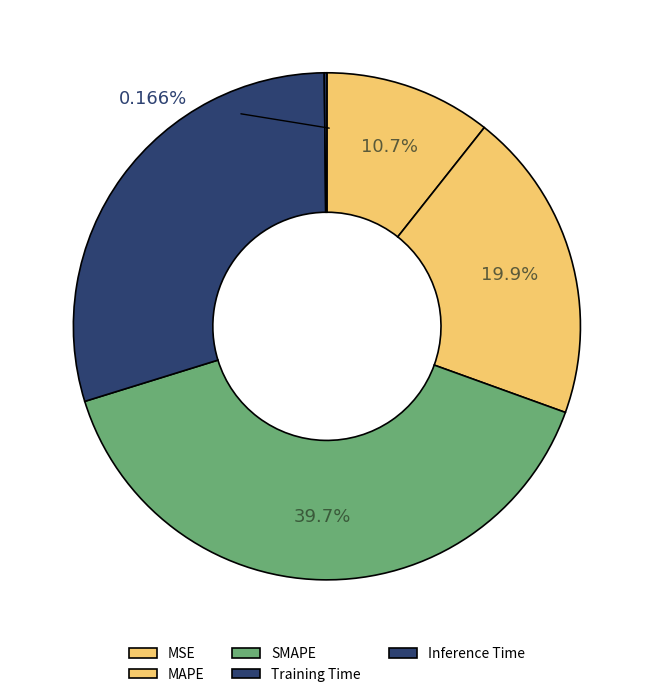

To the nearest percent, what is the average slice percentage?

20%